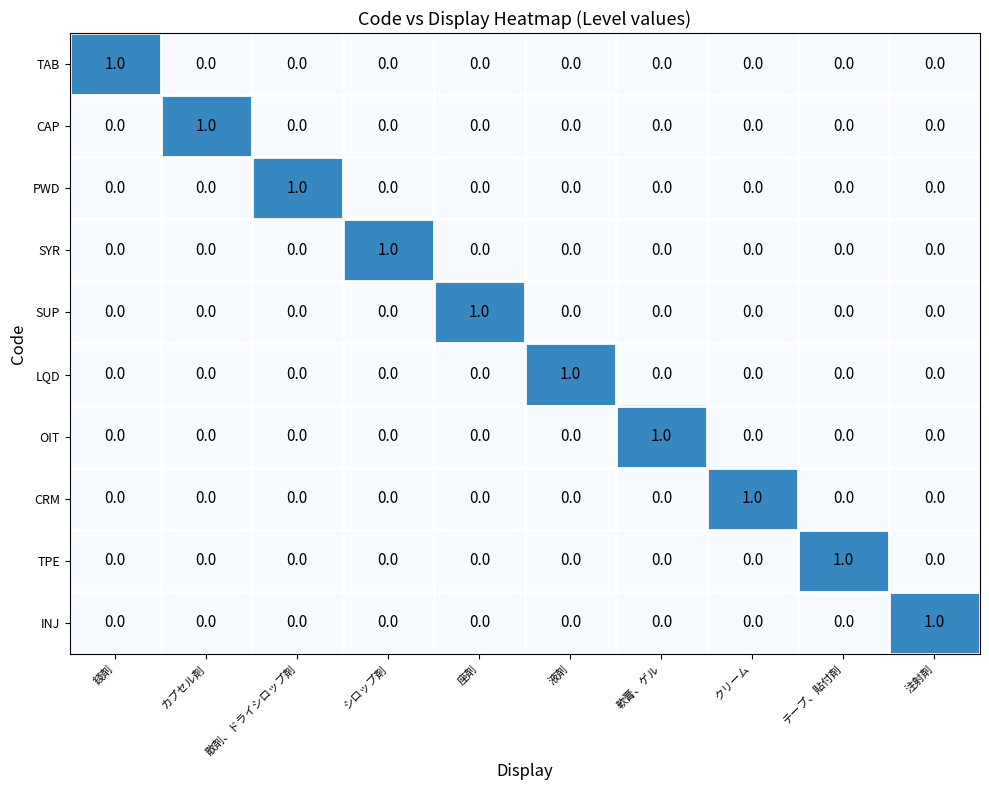

How many SYR values are between 0 and 1?

10